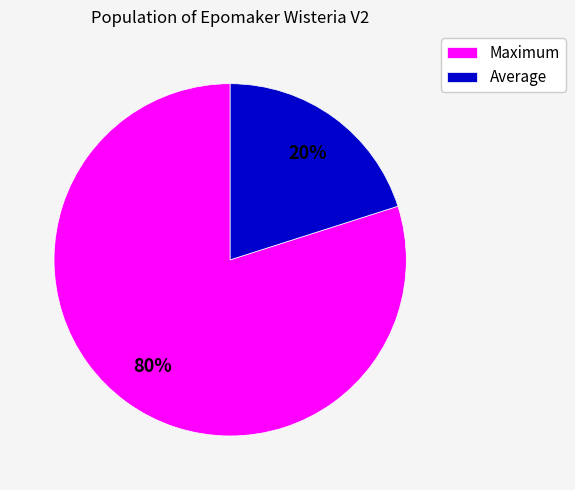

Is it true that Average is 20% of the pie?

True